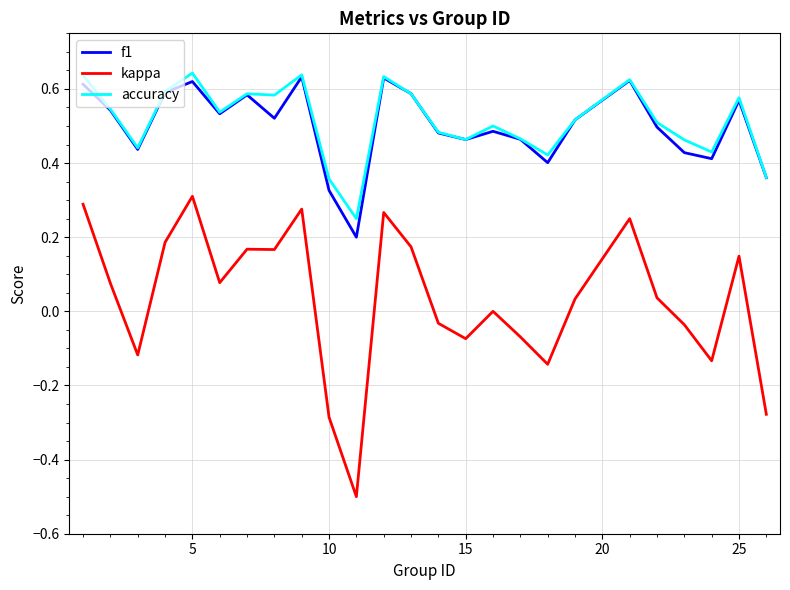

Is this an area chart (filled region under the line)?

No